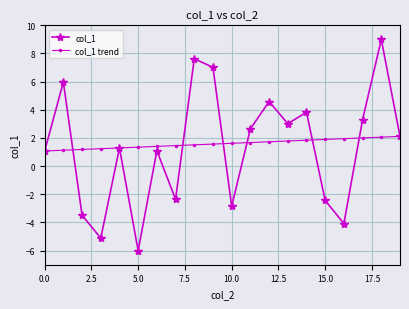

What is the value of the col_1 point at the 17th from the left?

-4.1